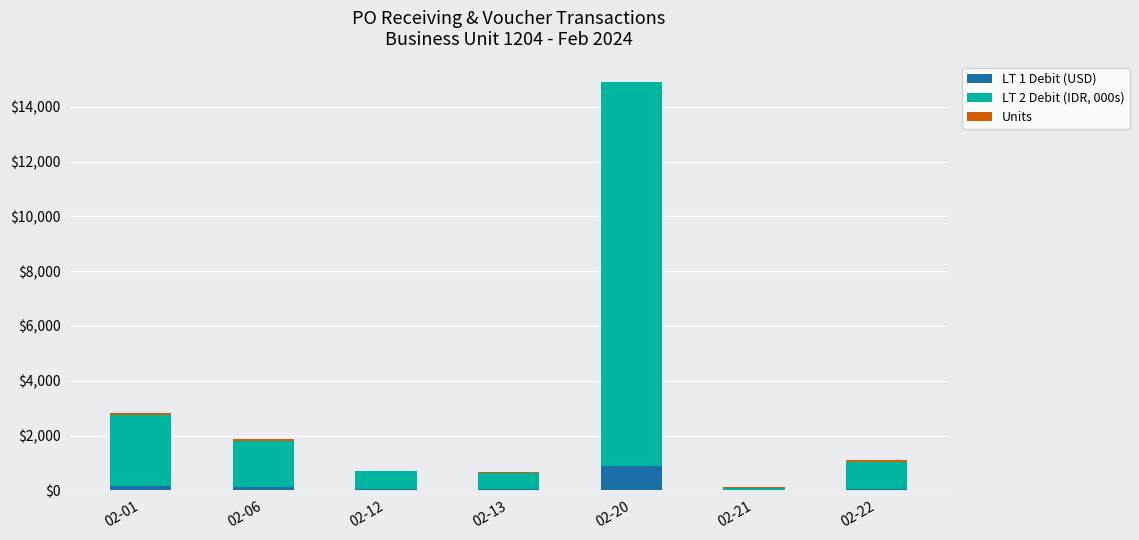

Which category has the highest value in the LT 1 Debit (USD) series?

02-20